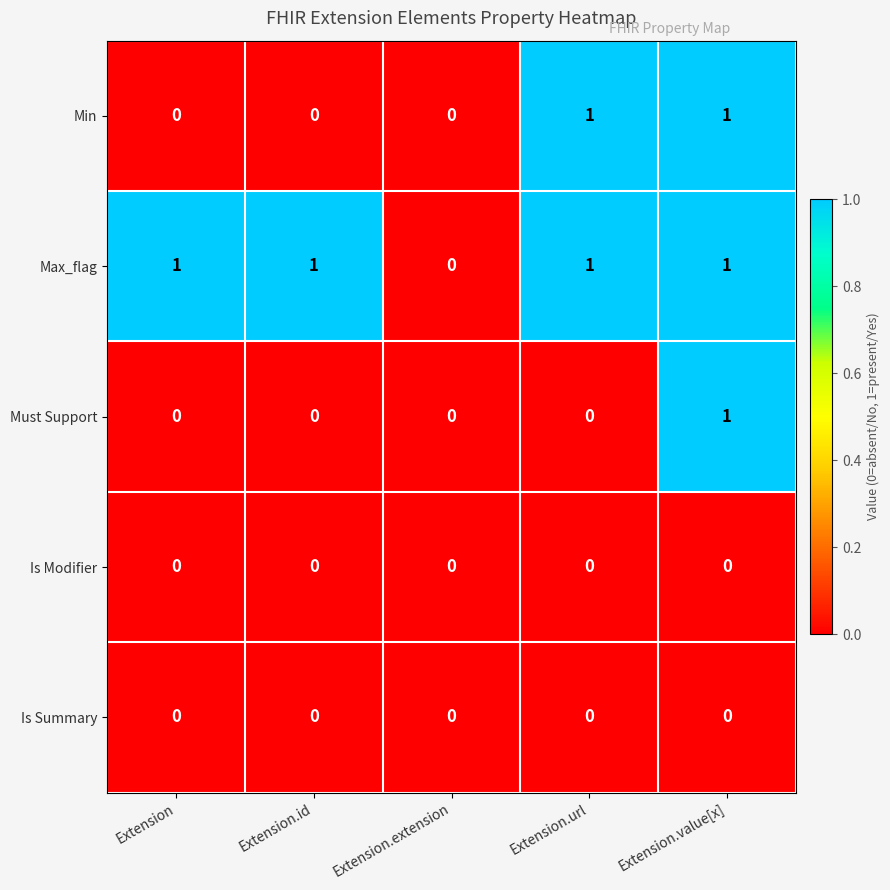

Which series has the largest total across all categories?

Max_flag